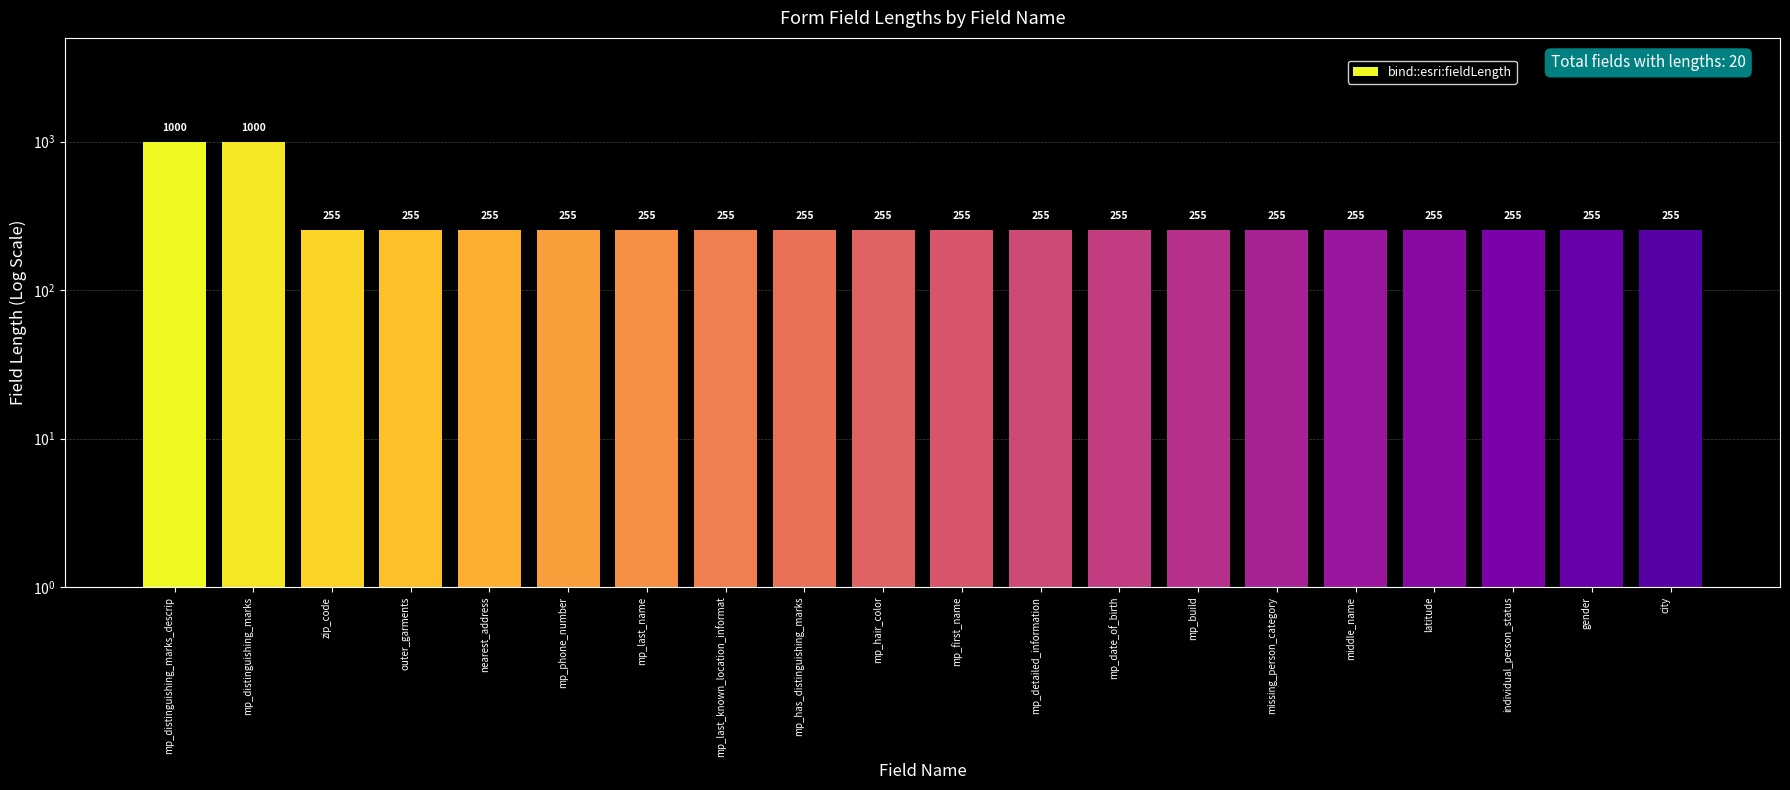

Rank the categories by value from highest to lowest.

mp_distinguishing_marks_descrip, mp_distinguishing_marks, zip_code, outer_garments, nearest_address, mp_phone_number, mp_last_name, mp_last_known_location_informat, mp_has_distinguishing_marks, mp_hair_color, mp_first_name, mp_detailed_information, mp_date_of_birth, mp_build, missing_person_category, middle_name, latitude, individual_person_status, gender, city